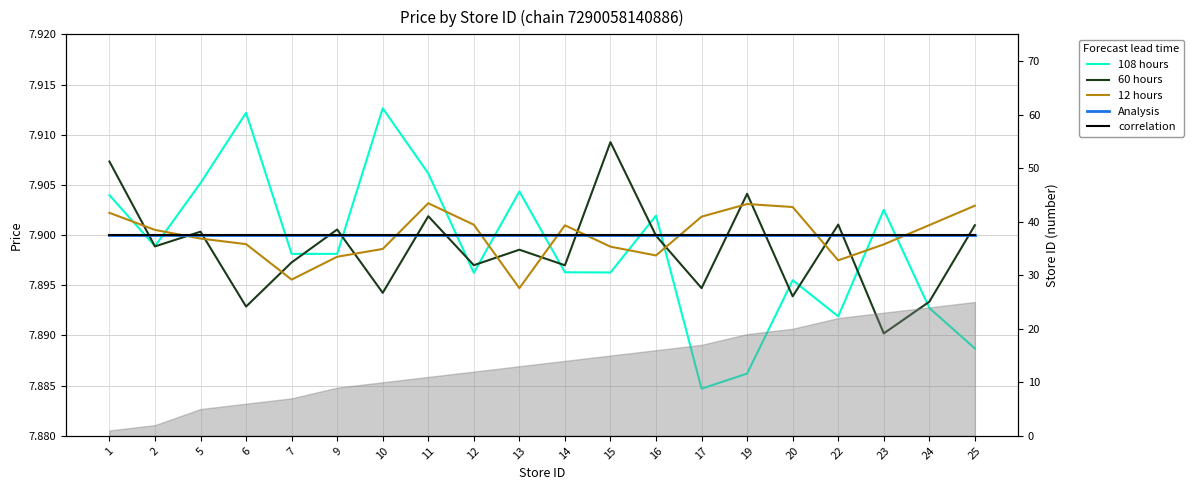

Reading left to right, what are all the values shown in this chart?

108 hours: 1=7.9	2=7.9	5=7.9	6=7.9	7=7.9	9=7.9	10=7.9	11=7.9	12=7.9	13=7.9	14=7.9	15=7.9	16=7.9	17=7.9	19=7.9	20=7.9	22=7.9	23=7.9	24=7.9	25=7.9
60 hours: 1=7.9	2=7.9	5=7.9	6=7.9	7=7.9	9=7.9	10=7.9	11=7.9	12=7.9	13=7.9	14=7.9	15=7.9	16=7.9	17=7.9	19=7.9	20=7.9	22=7.9	23=7.9	24=7.9	25=7.9
12 hours: 1=7.9	2=7.9	5=7.9	6=7.9	7=7.9	9=7.9	10=7.9	11=7.9	12=7.9	13=7.9	14=7.9	15=7.9	16=7.9	17=7.9	19=7.9	20=7.9	22=7.9	23=7.9	24=7.9	25=7.9
Analysis: 1=7.9	2=7.9	5=7.9	6=7.9	7=7.9	9=7.9	10=7.9	11=7.9	12=7.9	13=7.9	14=7.9	15=7.9	16=7.9	17=7.9	19=7.9	20=7.9	22=7.9	23=7.9	24=7.9	25=7.9
correlation: 1=7.9	2=7.9	5=7.9	6=7.9	7=7.9	9=7.9	10=7.9	11=7.9	12=7.9	13=7.9	14=7.9	15=7.9	16=7.9	17=7.9	19=7.9	20=7.9	22=7.9	23=7.9	24=7.9	25=7.9